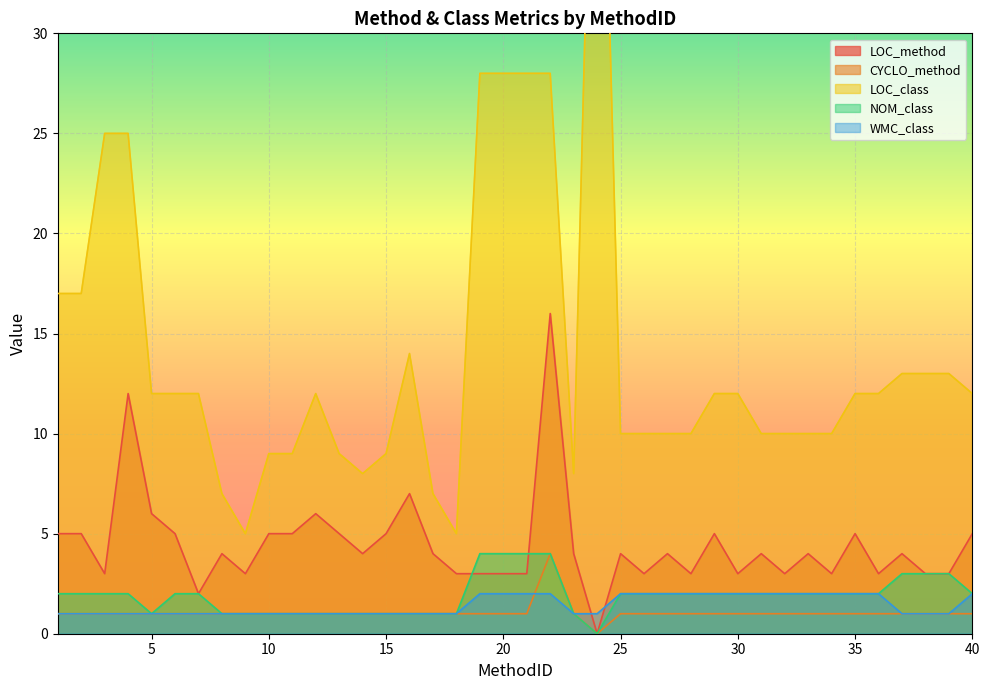

The value of LOC_class at 32 is 4. True or false?

False